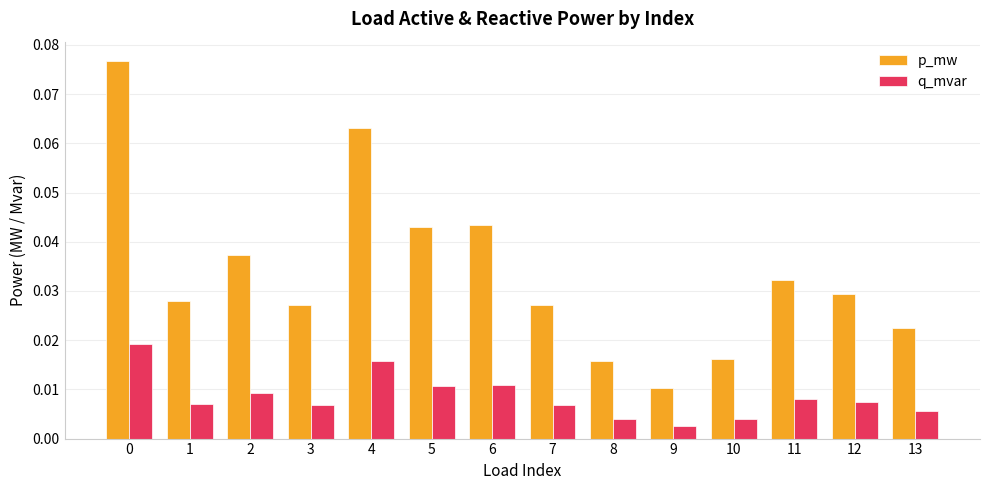

Which label corresponds to the smallest value in the chart?

9